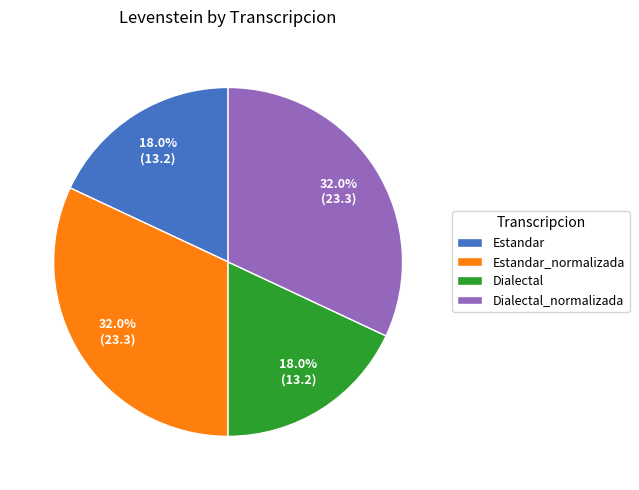

Count the number of slices in the pie.

4